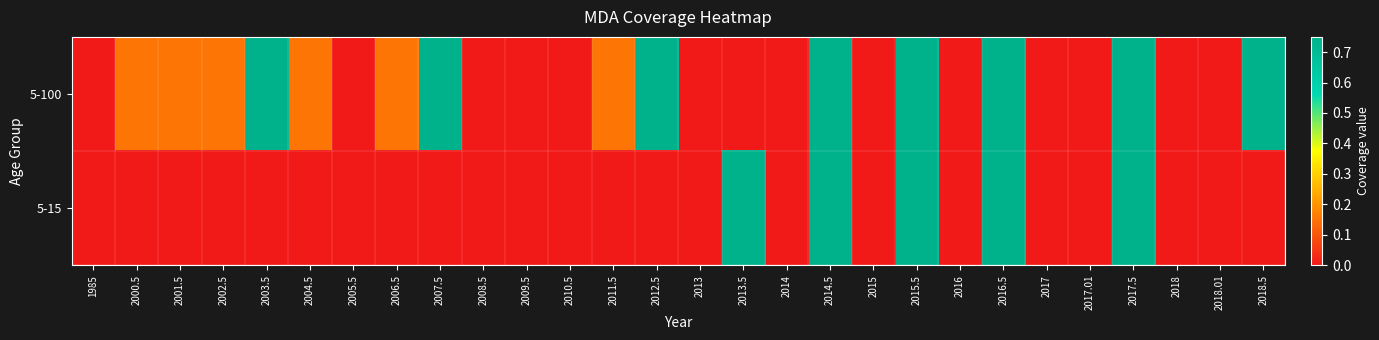

How many 5-15 values are between 0 and 1?

28